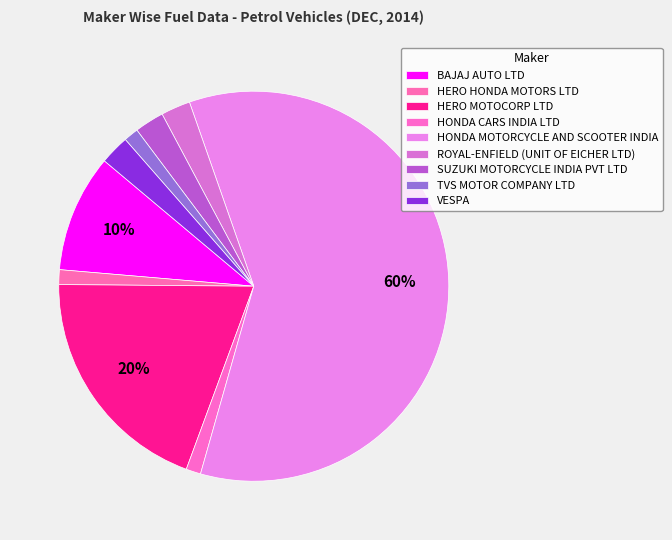

How many segments does this pie chart have?

9